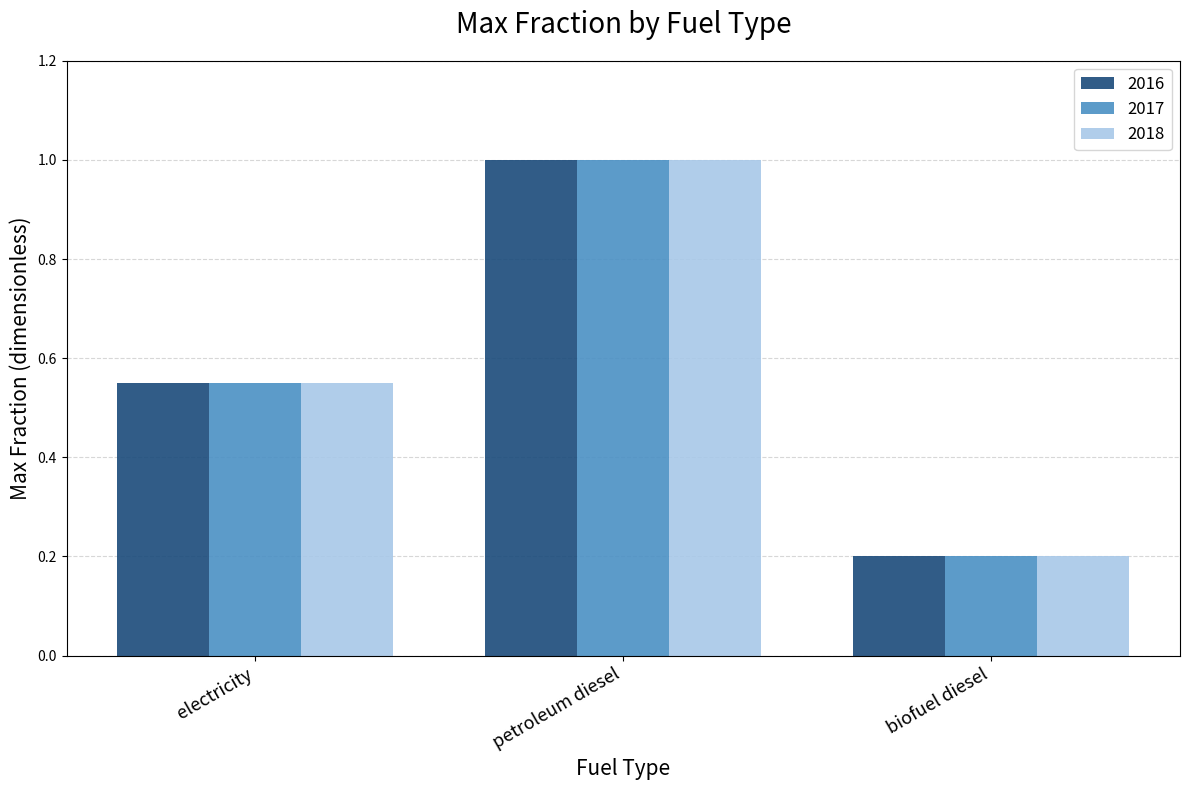

How many series are shown in this chart?

3